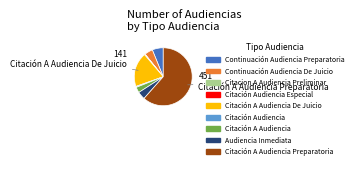

Is there any slice that represents more than half of the pie?

Yes